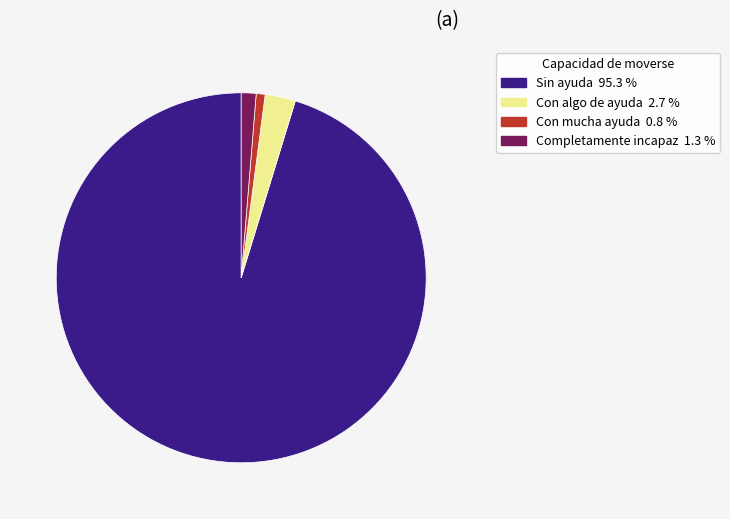

Between Con algo de ayuda and Sin ayuda, which is larger?

Sin ayuda